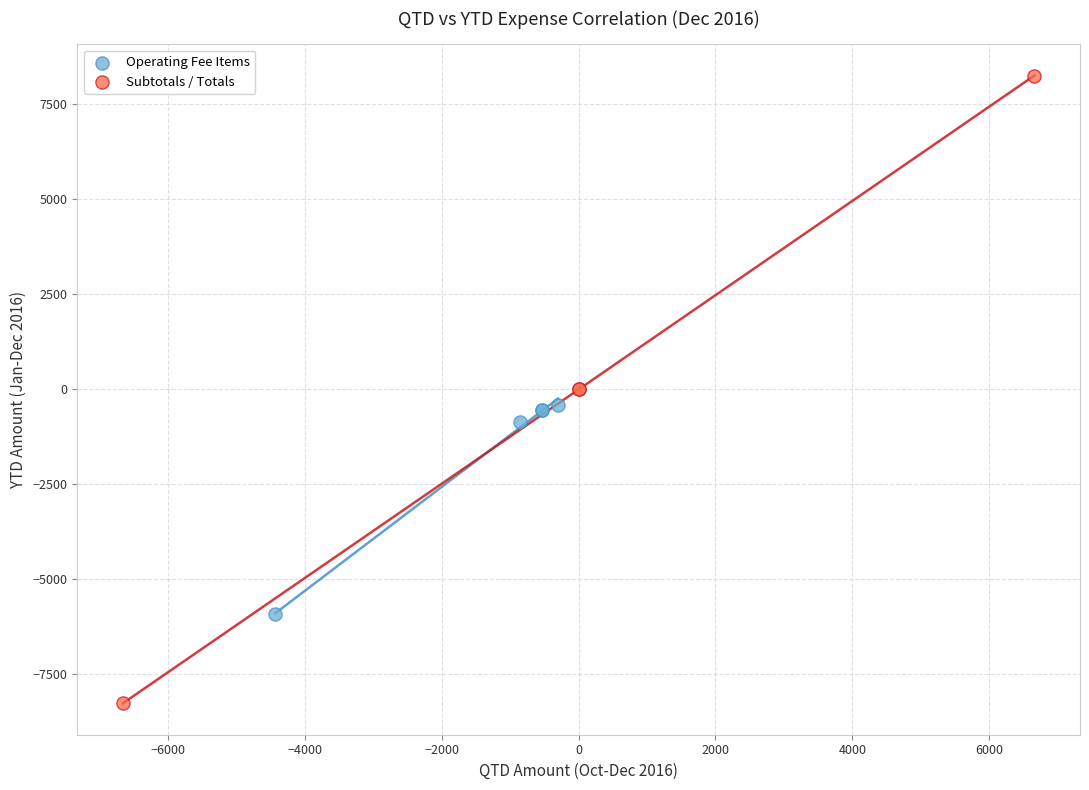

Which series has the largest Y range (max minus min)?

Subtotals / Totals